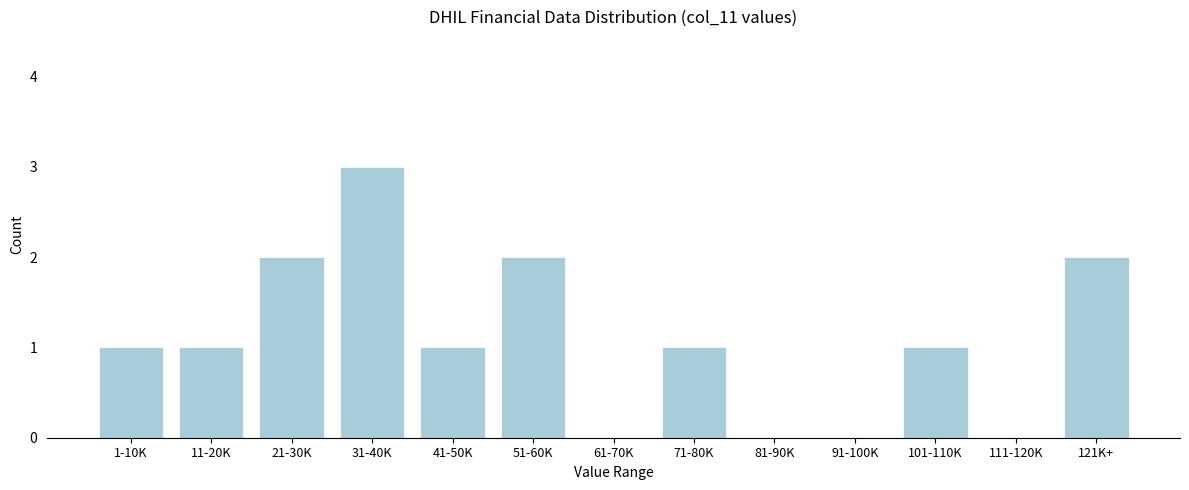

Reading left to right, list all the values displayed in this chart.

1-10K=1	11-20K=1	21-30K=2	31-40K=3	41-50K=1	51-60K=2	61-70K=0	71-80K=1	81-90K=0	91-100K=0	101-110K=1	111-120K=0	121K+=2